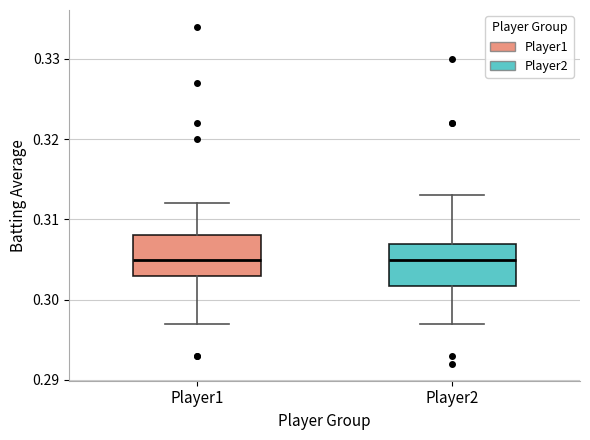

Where is the lower edge of the box for Player2 on the y-axis? The values are not printed on the chart, so give them approximately, as read against the axis.

0.302